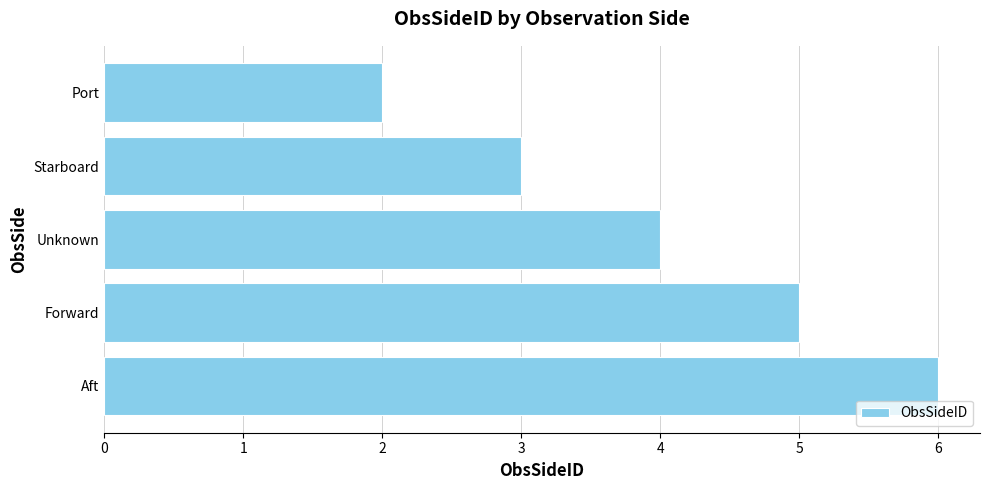

Count the values in the range 3 to 5.

3